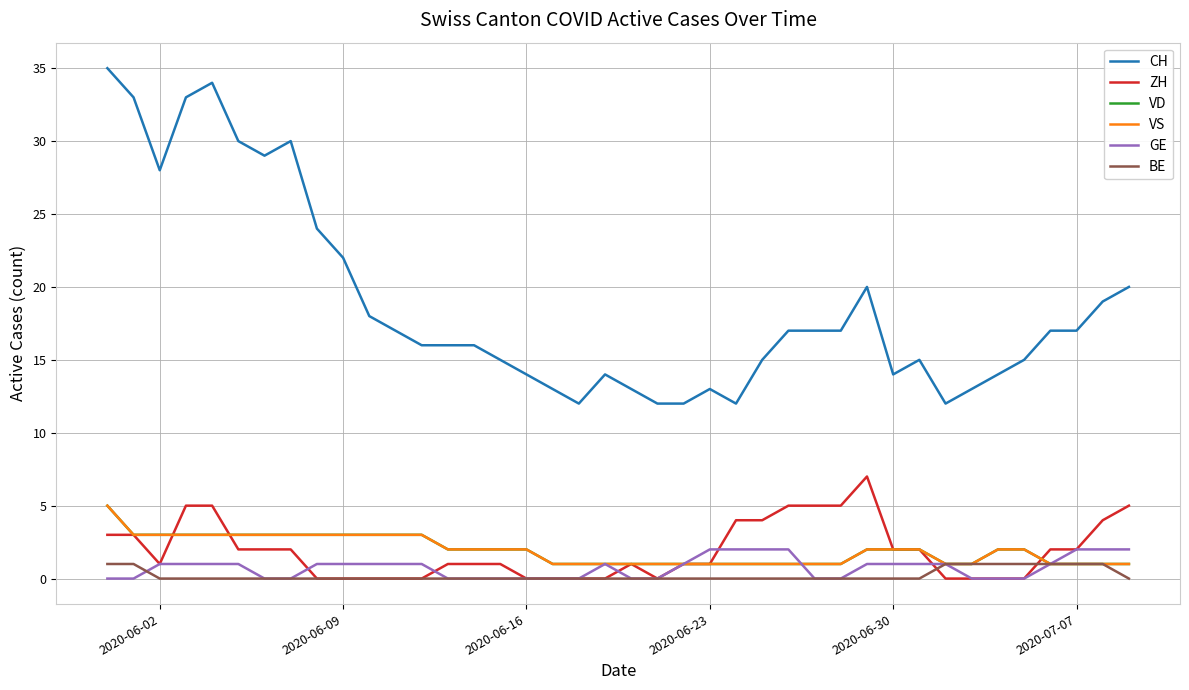

Reading left to right, list all the values displayed in this chart.

CH: 35	33	28	33	34	30	29	30	24	22	18	17	16	16	16	15	14	13	12	14	13	12	12	13	12	15	17	17	17	20	14	15	12	13	14	15	17	17	19	20
ZH: 3	3	1	5	5	2	2	2	0	0	0	0	0	1	1	1	0	0	0	0	1	0	1	1	4	4	5	5	5	7	2	2	0	0	0	0	2	2	4	5
VD: 5	3	3	3	3	3	3	3	3	3	3	3	3	2	2	2	2	1	1	1	1	1	1	1	1	1	1	1	1	2	2	2	1	1	2	2	1	1	1	1
VS: 5	3	3	3	3	3	3	3	3	3	3	3	3	2	2	2	2	1	1	1	1	1	1	1	1	1	1	1	1	2	2	2	1	1	2	2	1	1	1	1
GE: 0	0	1	1	1	1	0	0	1	1	1	1	1	0	0	0	0	0	0	1	0	0	1	2	2	2	2	0	0	1	1	1	1	0	0	0	1	2	2	2
BE: 1	1	0	0	0	0	0	0	0	0	0	0	0	0	0	0	0	0	0	0	0	0	0	0	0	0	0	0	0	0	0	0	1	1	1	1	1	1	1	0